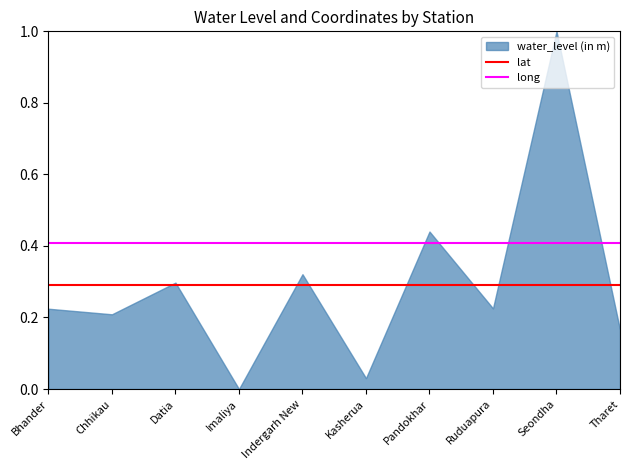

What position from the left is Kasherua?

6